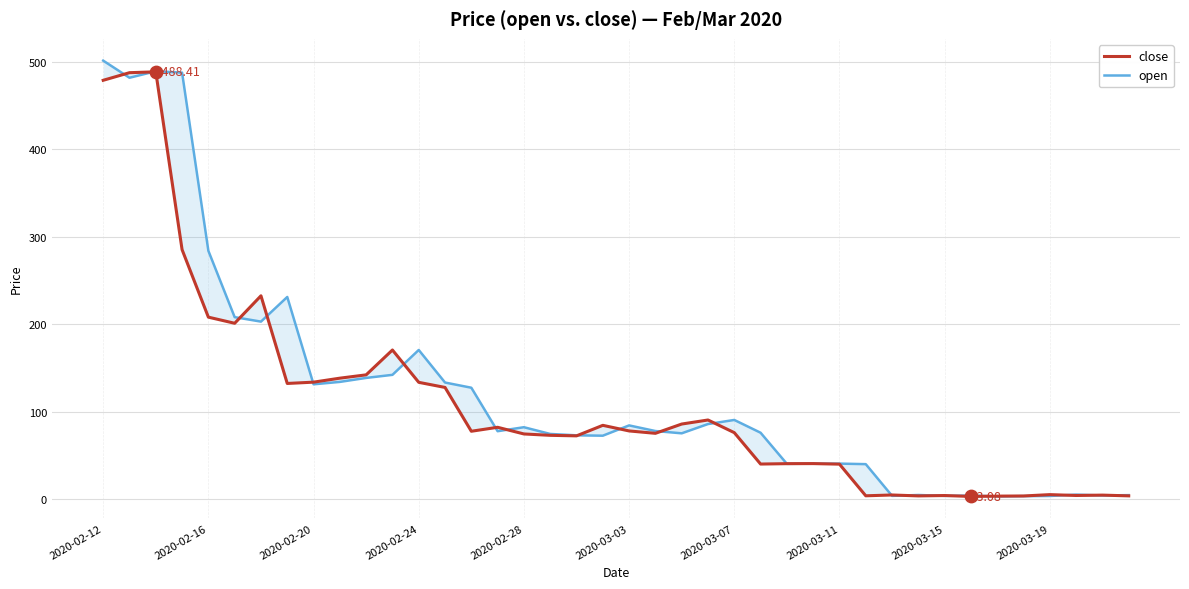

Which series contains the highest Y value?

open